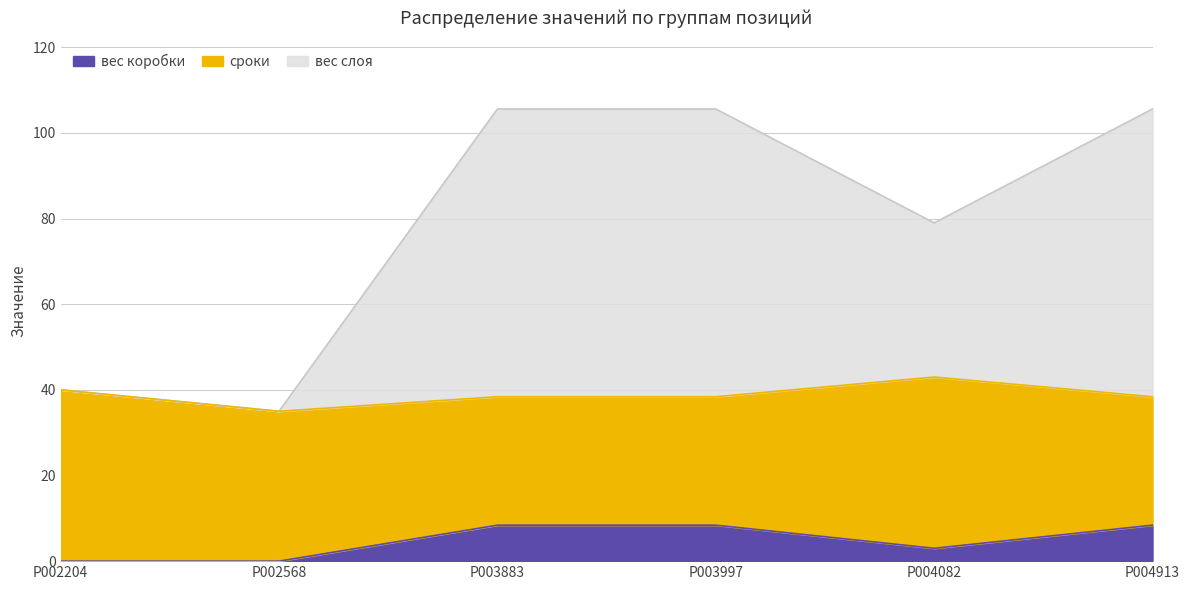

The вес слоя series shows 40.0 at P002204. True or false?

True